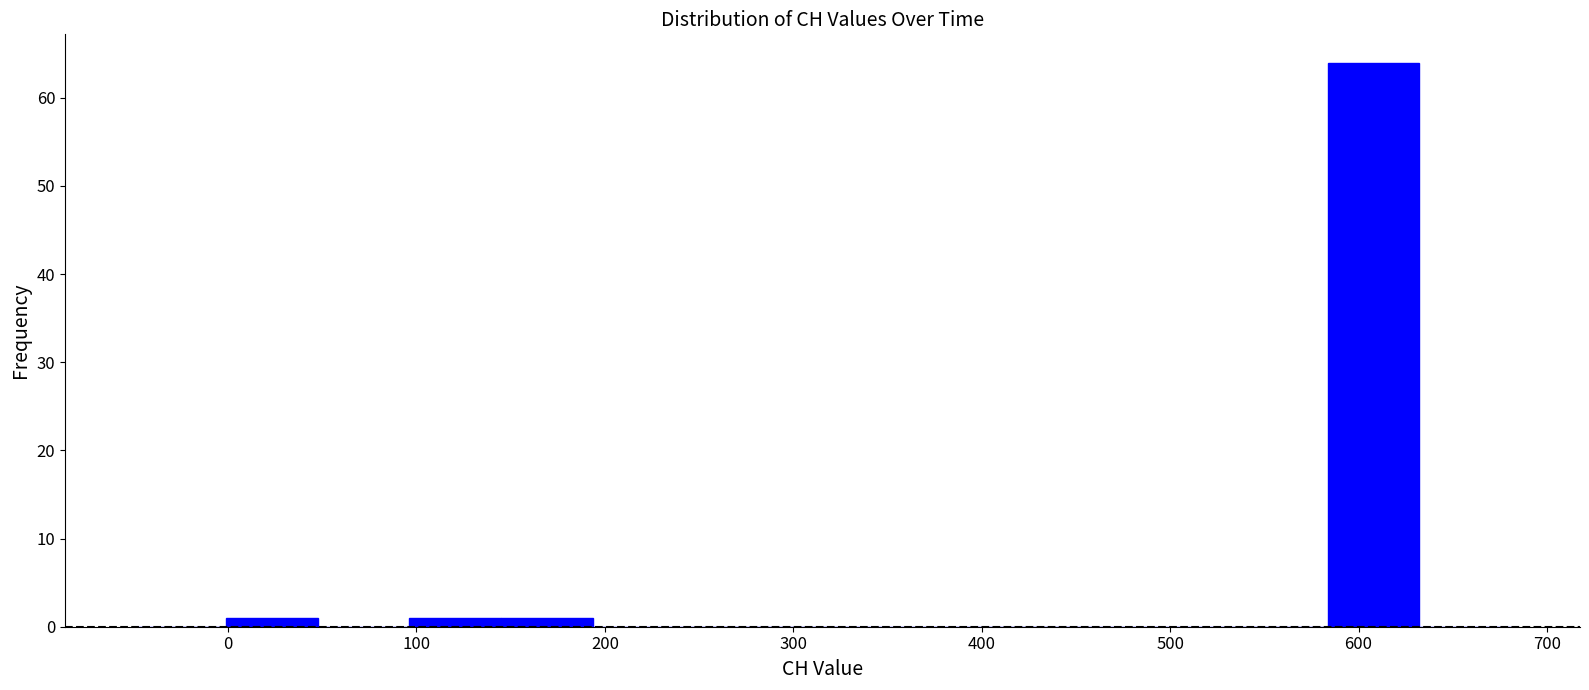

Which range on the x-axis has the tallest bar?

580 to 630